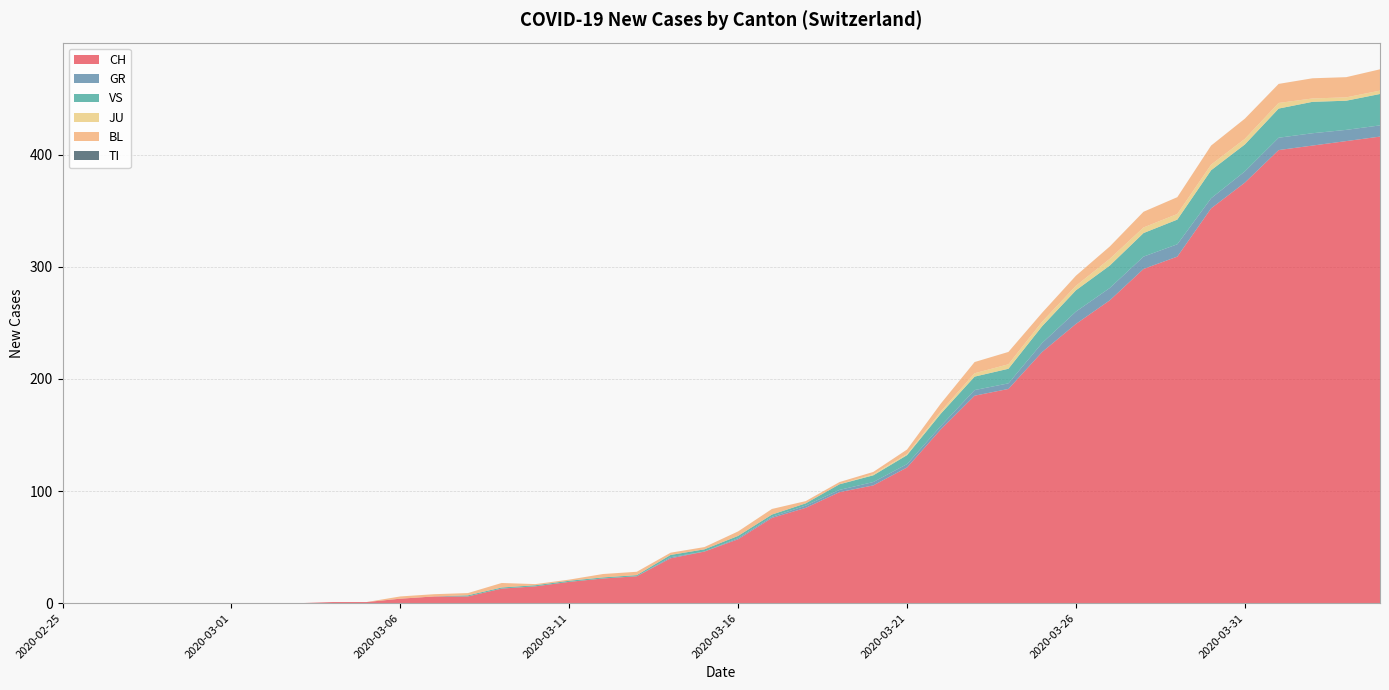

Reading right to left, what are all the values shown in this chart?

CH: 2020-04-04=416	2020-04-03=412	2020-04-02=408	2020-04-01=404	2020-03-31=375	2020-03-30=352	2020-03-29=309	2020-03-28=298	2020-03-27=270	2020-03-26=249	2020-03-25=224	2020-03-24=191	2020-03-23=185	2020-03-22=155	2020-03-21=121	2020-03-20=105	2020-03-19=99	2020-03-18=85	2020-03-17=76	2020-03-16=57	2020-03-15=46	2020-03-14=40	2020-03-13=24	2020-03-12=22	2020-03-11=19	2020-03-10=15	2020-03-09=13	2020-03-08=6	2020-03-07=6	2020-03-06=4	2020-03-05=1	2020-03-04=1	2020-03-03=0	2020-03-02=0	2020-03-01=0	2020-02-29=0	2020-02-28=0	2020-02-27=0	2020-02-26=0	2020-02-25=0
GR: 2020-04-04=10	2020-04-03=10	2020-04-02=11	2020-04-01=11	2020-03-31=10	2020-03-30=9	2020-03-29=11	2020-03-28=11	2020-03-27=11	2020-03-26=11	2020-03-25=8	2020-03-24=5	2020-03-23=5	2020-03-22=3	2020-03-21=3	2020-03-20=3	2020-03-19=2	2020-03-18=2	2020-03-17=1	2020-03-16=1	2020-03-15=0	2020-03-14=1	2020-03-13=0	2020-03-12=0	2020-03-11=0	2020-03-10=0	2020-03-09=0	2020-03-08=0	2020-03-07=0	2020-03-06=0	2020-03-05=0	2020-03-04=0	2020-03-03=0	2020-03-02=0	2020-03-01=0	2020-02-29=0	2020-02-28=0	2020-02-27=0	2020-02-26=0	2020-02-25=0
VS: 2020-04-04=28	2020-04-03=26	2020-04-02=28	2020-04-01=26	2020-03-31=24	2020-03-30=25	2020-03-29=22	2020-03-28=21	2020-03-27=20	2020-03-26=19	2020-03-25=15	2020-03-24=13	2020-03-23=12	2020-03-22=11	2020-03-21=8	2020-03-20=6	2020-03-19=5	2020-03-18=2	2020-03-17=2	2020-03-16=2	2020-03-15=2	2020-03-14=2	2020-03-13=1	2020-03-12=1	2020-03-11=1	2020-03-10=1	2020-03-09=1	2020-03-08=1	2020-03-07=0	2020-03-06=0	2020-03-05=0	2020-03-04=0	2020-03-03=0	2020-03-02=0	2020-03-01=0	2020-02-29=0	2020-02-28=0	2020-02-27=0	2020-02-26=0	2020-02-25=0
JU: 2020-04-04=3	2020-04-03=3	2020-04-02=3	2020-04-01=5	2020-03-31=5	2020-03-30=5	2020-03-29=5	2020-03-28=5	2020-03-27=6	2020-03-26=4	2020-03-25=4	2020-03-24=4	2020-03-23=3	2020-03-22=2	2020-03-21=1	2020-03-20=1	2020-03-19=0	2020-03-18=0	2020-03-17=0	2020-03-16=0	2020-03-15=0	2020-03-14=0	2020-03-13=0	2020-03-12=0	2020-03-11=0	2020-03-10=0	2020-03-09=0	2020-03-08=0	2020-03-07=0	2020-03-06=0	2020-03-05=0	2020-03-04=0	2020-03-03=0	2020-03-02=0	2020-03-01=0	2020-02-29=0	2020-02-28=0	2020-02-27=0	2020-02-26=0	2020-02-25=0
BL: 2020-04-04=19	2020-04-03=18	2020-04-02=18	2020-04-01=17	2020-03-31=18	2020-03-30=17	2020-03-29=15	2020-03-28=14	2020-03-27=11	2020-03-26=9	2020-03-25=8	2020-03-24=11	2020-03-23=10	2020-03-22=7	2020-03-21=4	2020-03-20=2	2020-03-19=2	2020-03-18=2	2020-03-17=5	2020-03-16=4	2020-03-15=2	2020-03-14=2	2020-03-13=3	2020-03-12=3	2020-03-11=1	2020-03-10=1	2020-03-09=4	2020-03-08=2	2020-03-07=2	2020-03-06=2	2020-03-05=0	2020-03-04=0	2020-03-03=0	2020-03-02=0	2020-03-01=0	2020-02-29=0	2020-02-28=0	2020-02-27=0	2020-02-26=0	2020-02-25=0
TI: 2020-04-04=0	2020-04-03=0	2020-04-02=0	2020-04-01=0	2020-03-31=0	2020-03-30=0	2020-03-29=0	2020-03-28=0	2020-03-27=0	2020-03-26=0	2020-03-25=0	2020-03-24=0	2020-03-23=0	2020-03-22=0	2020-03-21=0	2020-03-20=0	2020-03-19=0	2020-03-18=0	2020-03-17=0	2020-03-16=0	2020-03-15=0	2020-03-14=0	2020-03-13=0	2020-03-12=0	2020-03-11=0	2020-03-10=0	2020-03-09=0	2020-03-08=0	2020-03-07=0	2020-03-06=0	2020-03-05=0	2020-03-04=0	2020-03-03=0	2020-03-02=0	2020-03-01=0	2020-02-29=0	2020-02-28=0	2020-02-27=0	2020-02-26=0	2020-02-25=0